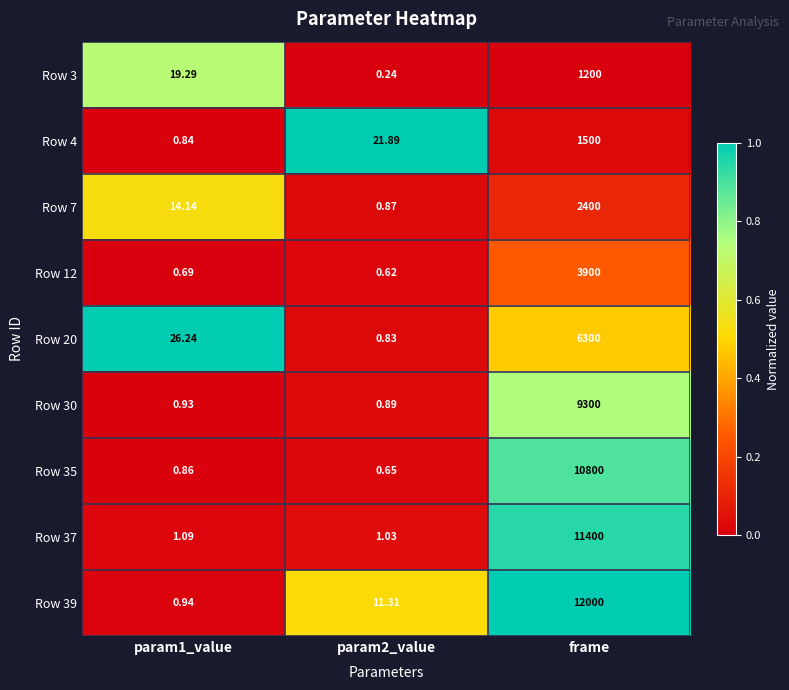

Rank the series at param1_value from highest to lowest value.

Row 20, Row 3, Row 7, Row 37, Row 39, Row 30, Row 35, Row 4, Row 12